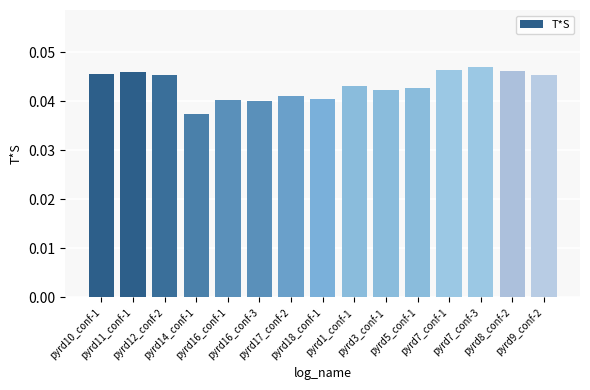

What is the sum of all values?

0.6